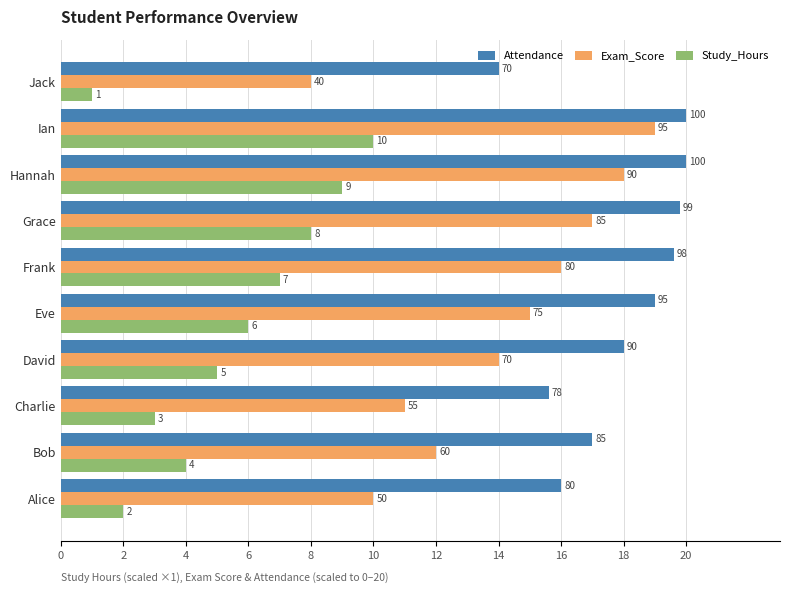

Reading right to left, list all the values displayed in this chart.

Attendance: 14.0	20.0	20.0	19.8	19.6	19.0	18.0	15.6	17.0	16.0
Exam_Score: 8.0	19.0	18.0	17.0	16.0	15.0	14.0	11.0	12.0	10.0
Study_Hours: 1.0	10.0	9.0	8.0	7.0	6.0	5.0	3.0	4.0	2.0